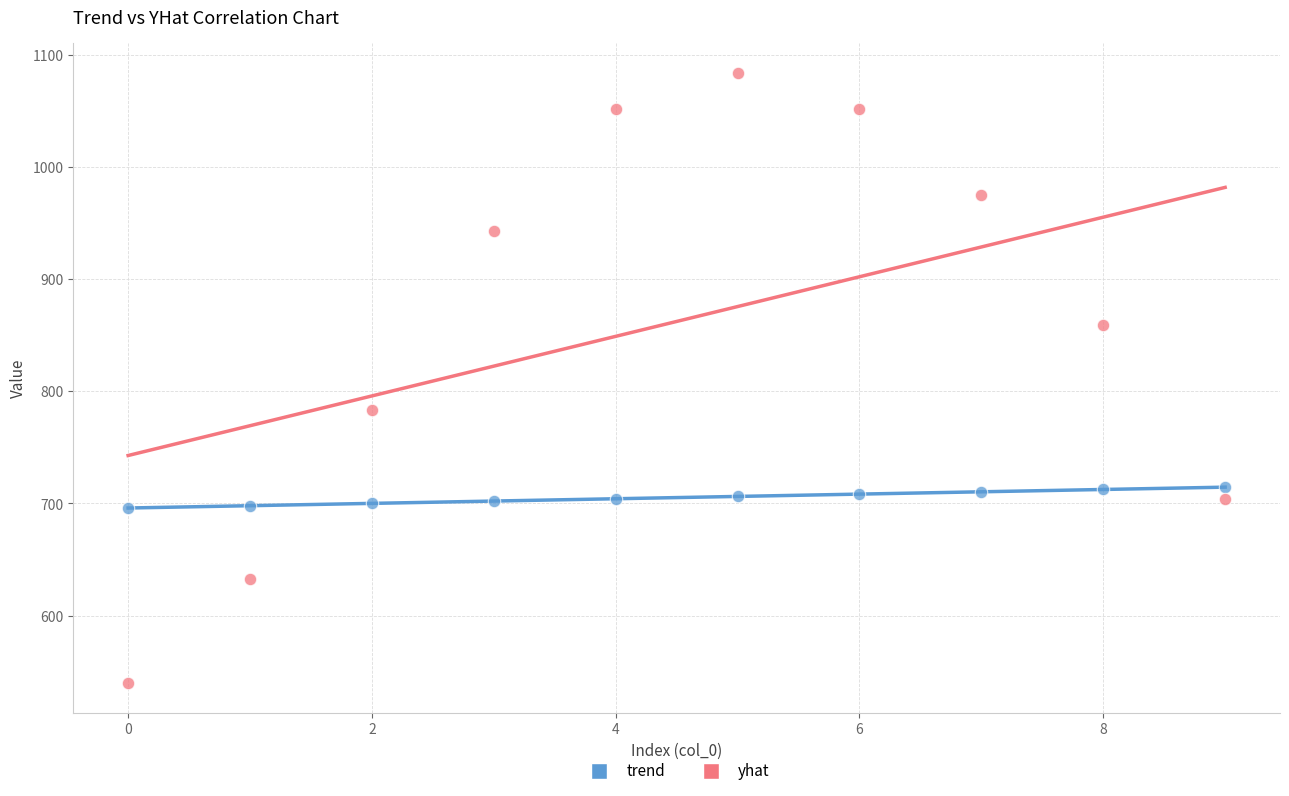

Which series contains the highest Y value?

yhat